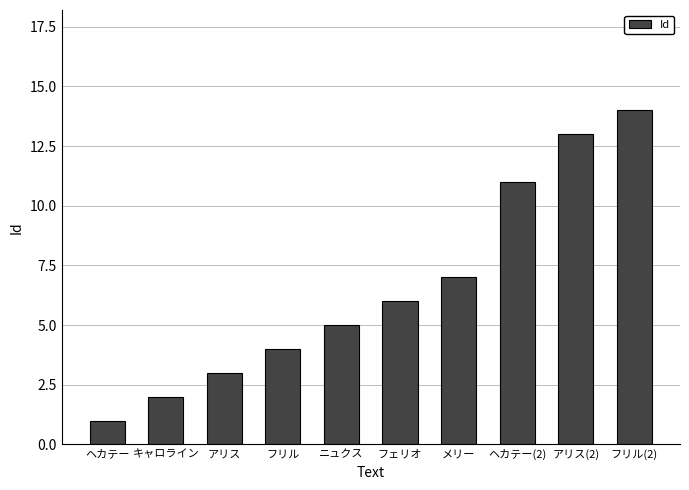

Which category has the lowest value across all series?

ヘカテー